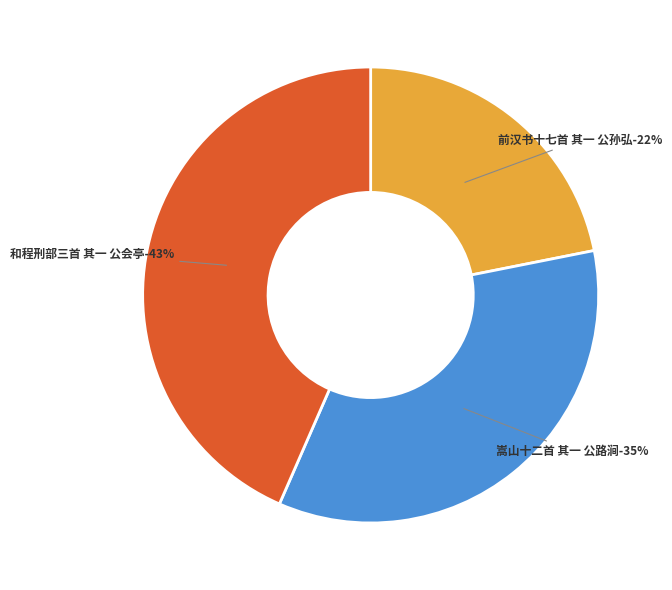

Which slice is the smallest?

前汉书十七首 其一 公孙弘